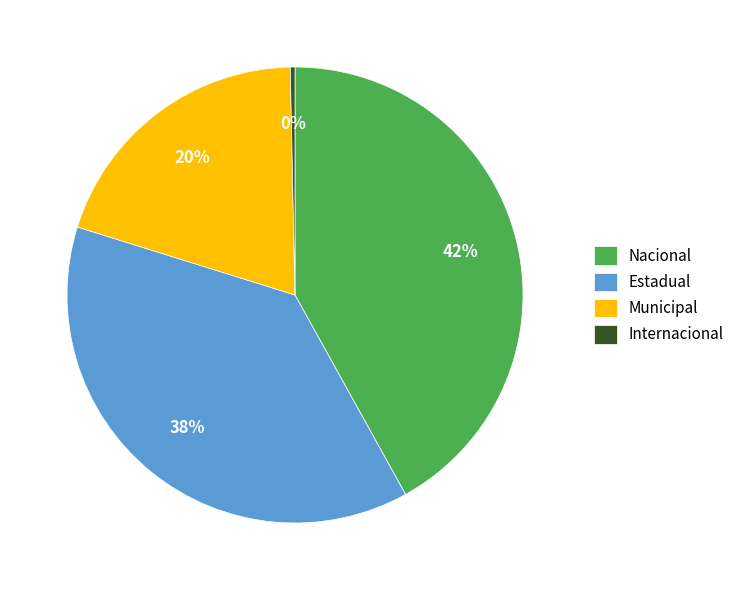

To the nearest percent, what percentage of the pie is Municipal?

20%